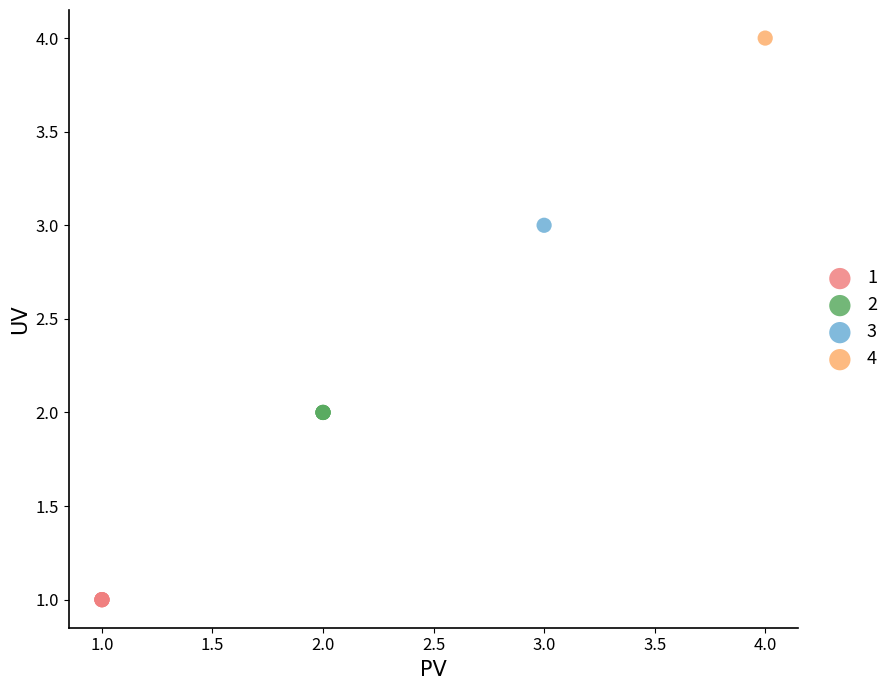

What are all the series names shown in the legend?

1, 2, 3, 4